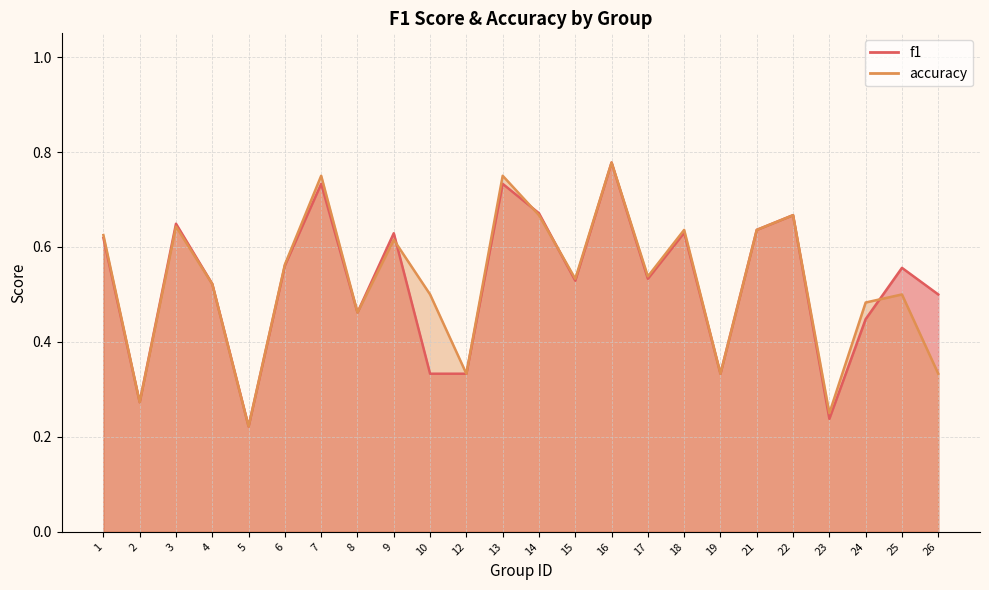

Where do accuracy and f1 first cross each other?

9 and 10